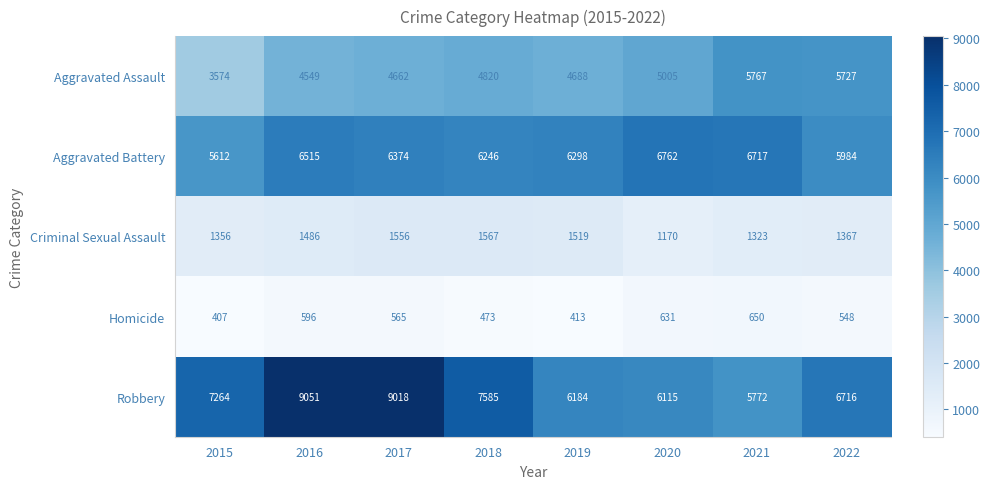

The Criminal Sexual Assault series shows 2159 at 2019. True or false?

False